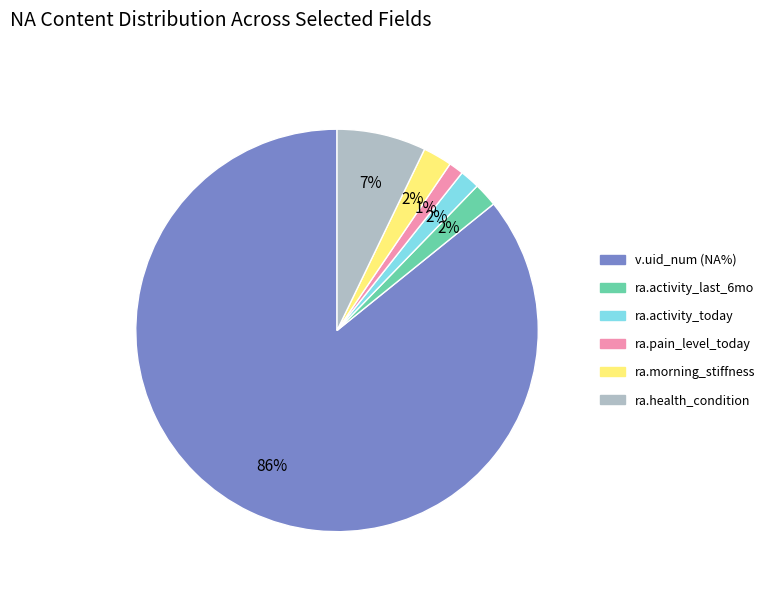

Is there a majority slice in this chart?

Yes